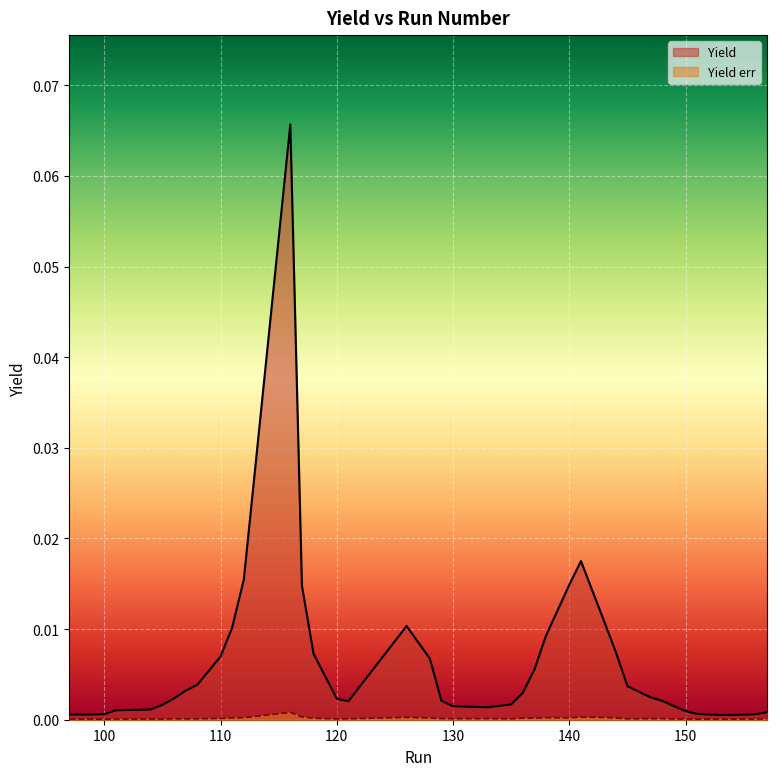

Which label corresponds to the largest value in the chart?

116